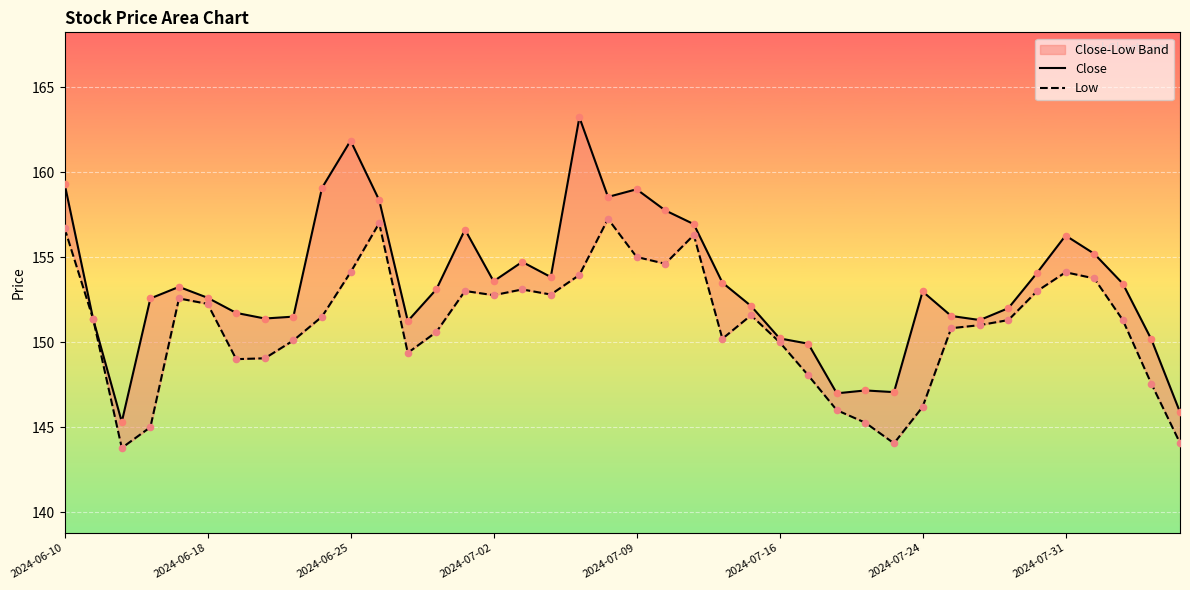

What are all the series names shown in the legend?

Close, Low